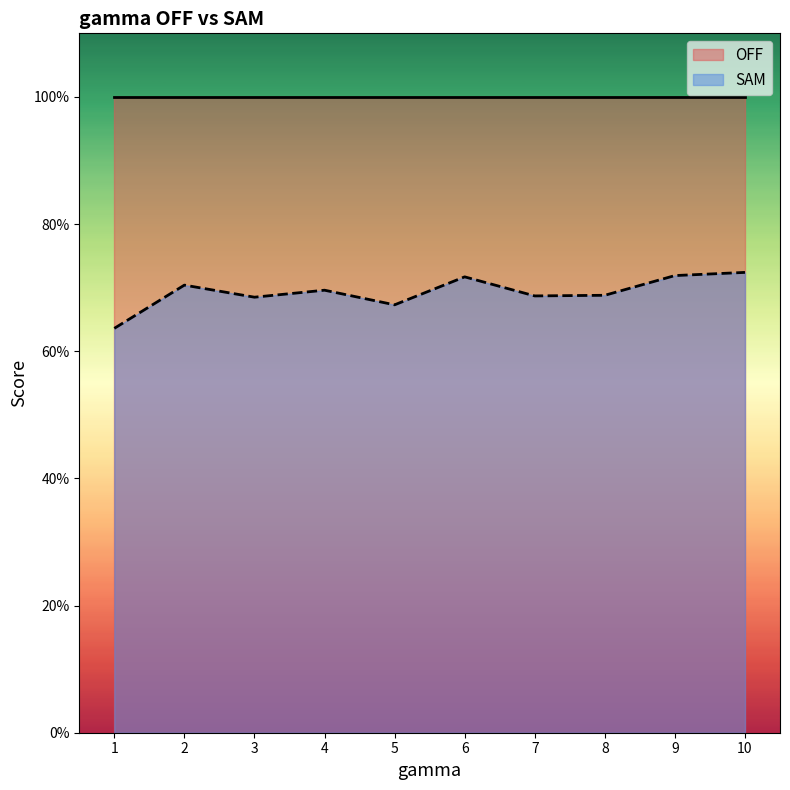

Rank the categories by value from lowest to highest.

1, 5, 3, 7, 8, 4, 2, 6, 9, 10